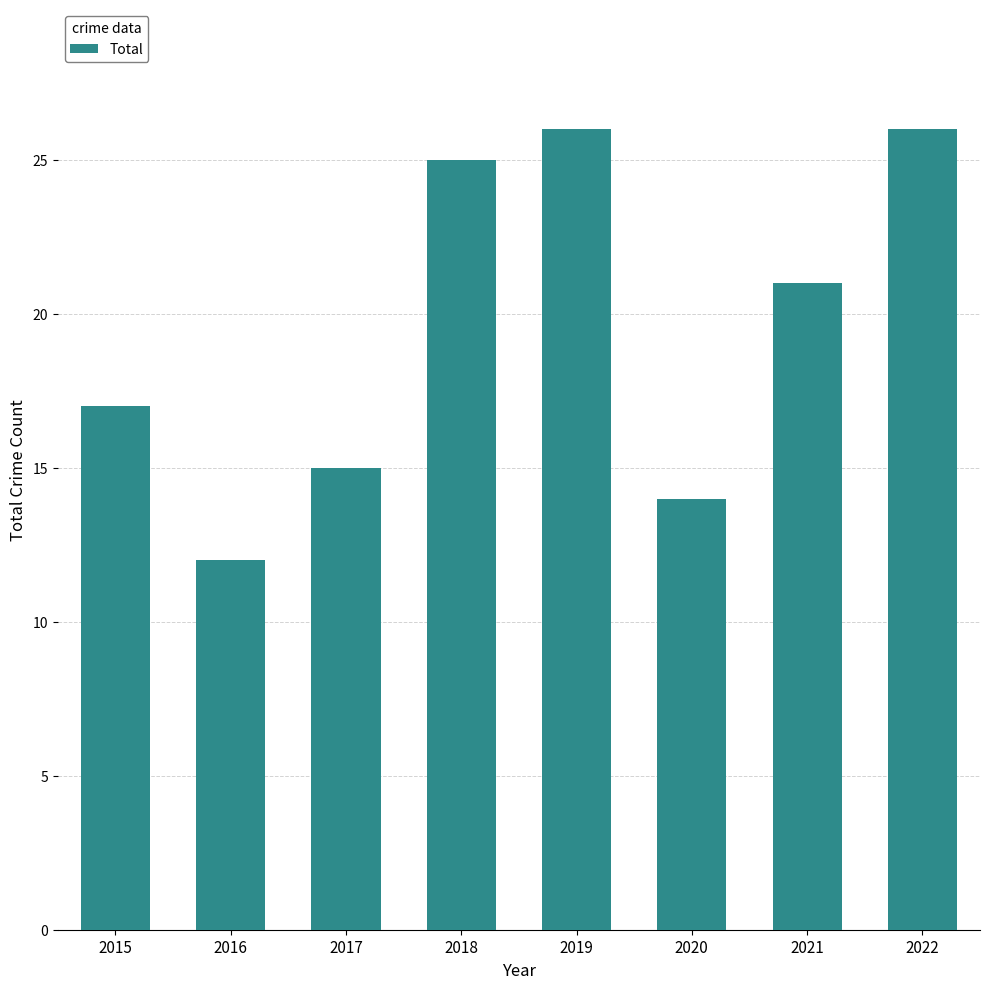

Which label corresponds to the smallest value in the chart?

2016